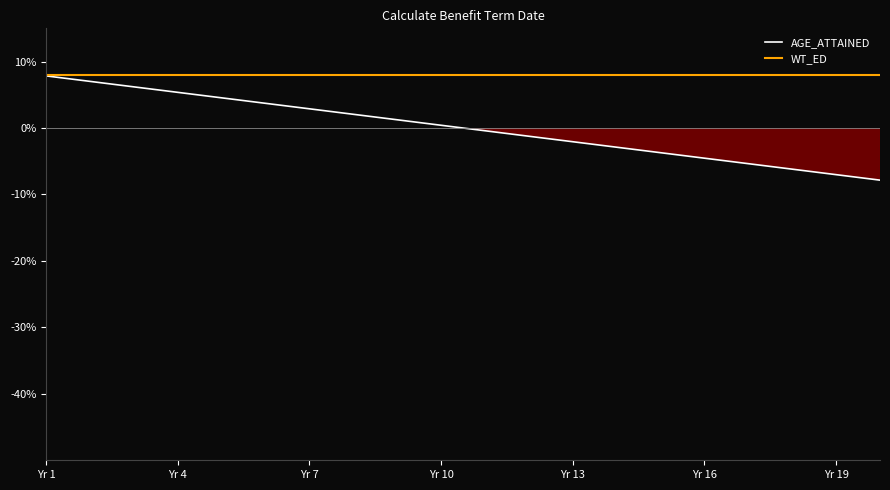

True or false: WT_ED and AGE_ATTAINED intersect in this chart.

False